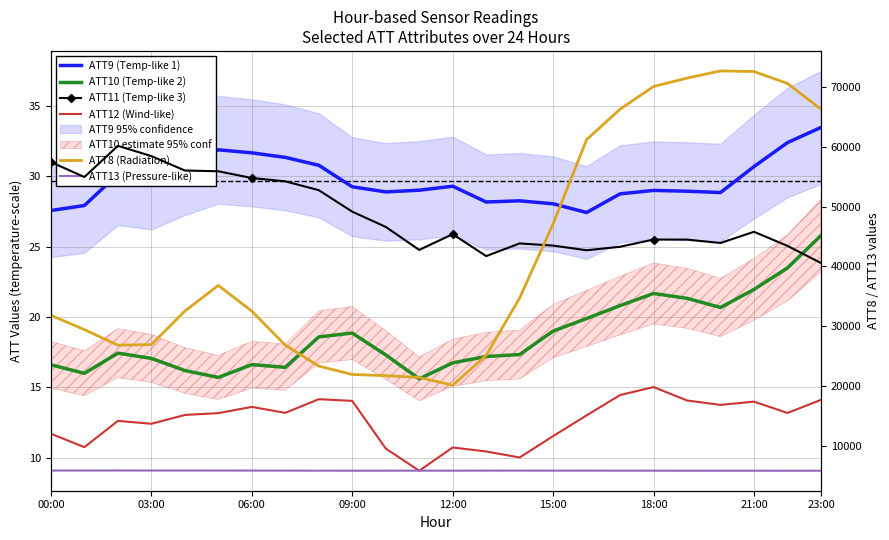

True or false: ATT13 (Pressure-like) and ATT10 (Temp-like 2) intersect in this chart.

False